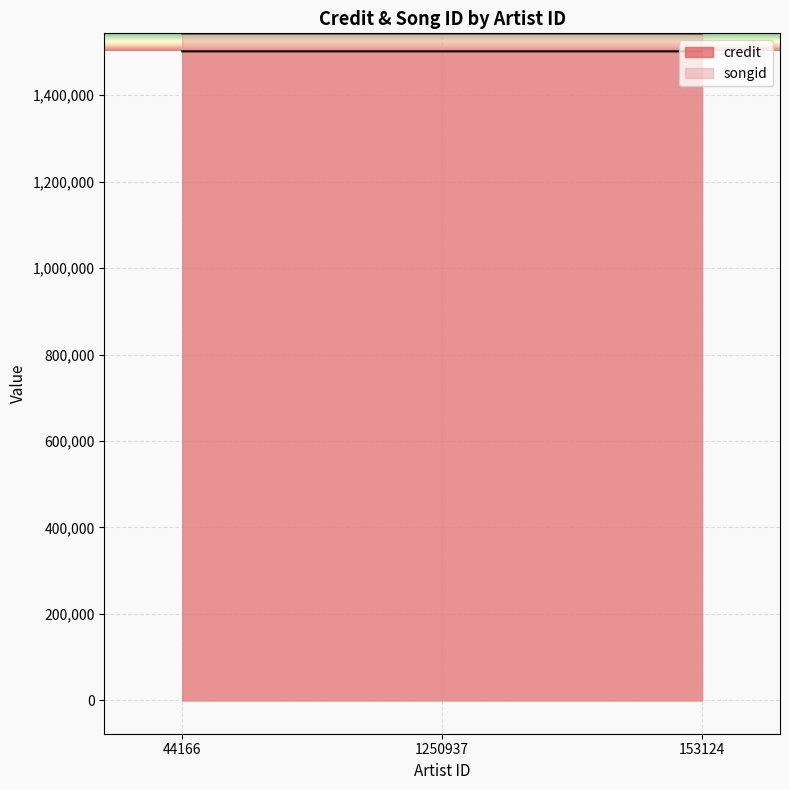

How many credit values are between 1501531 and 1501537?

3